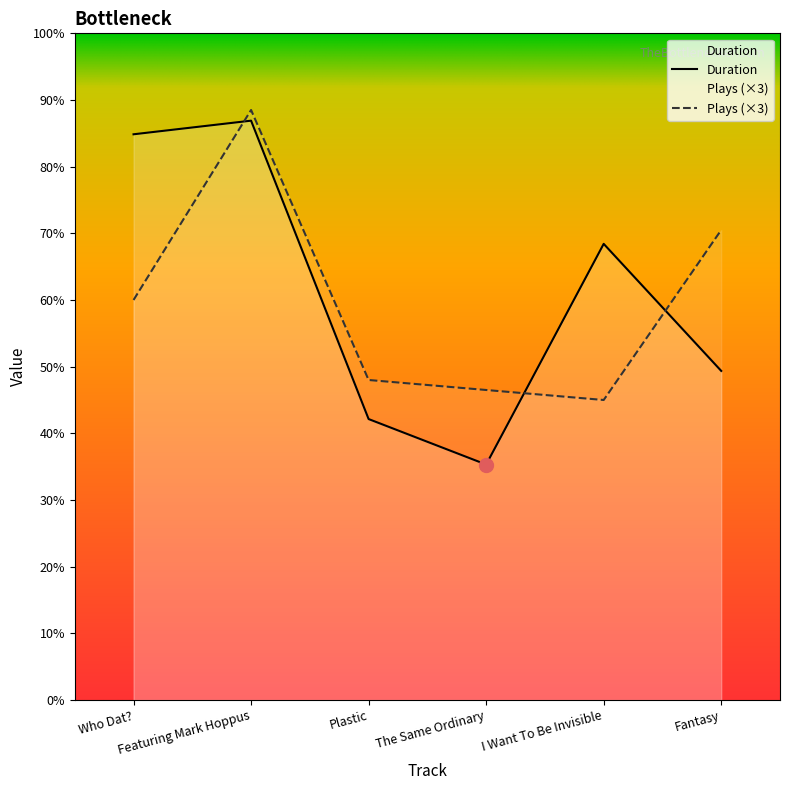

At which category is the sum across all series the highest?

Featuring Mark Hoppus